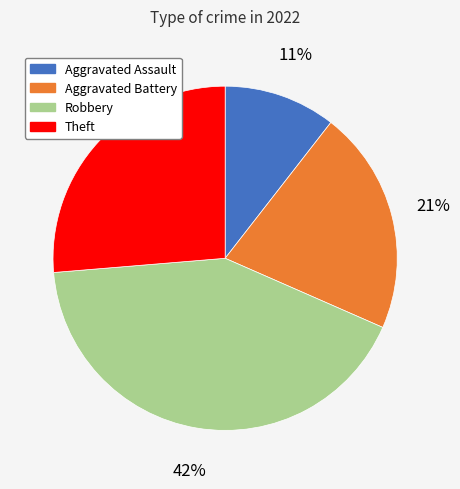

Is there a majority slice in this chart?

No